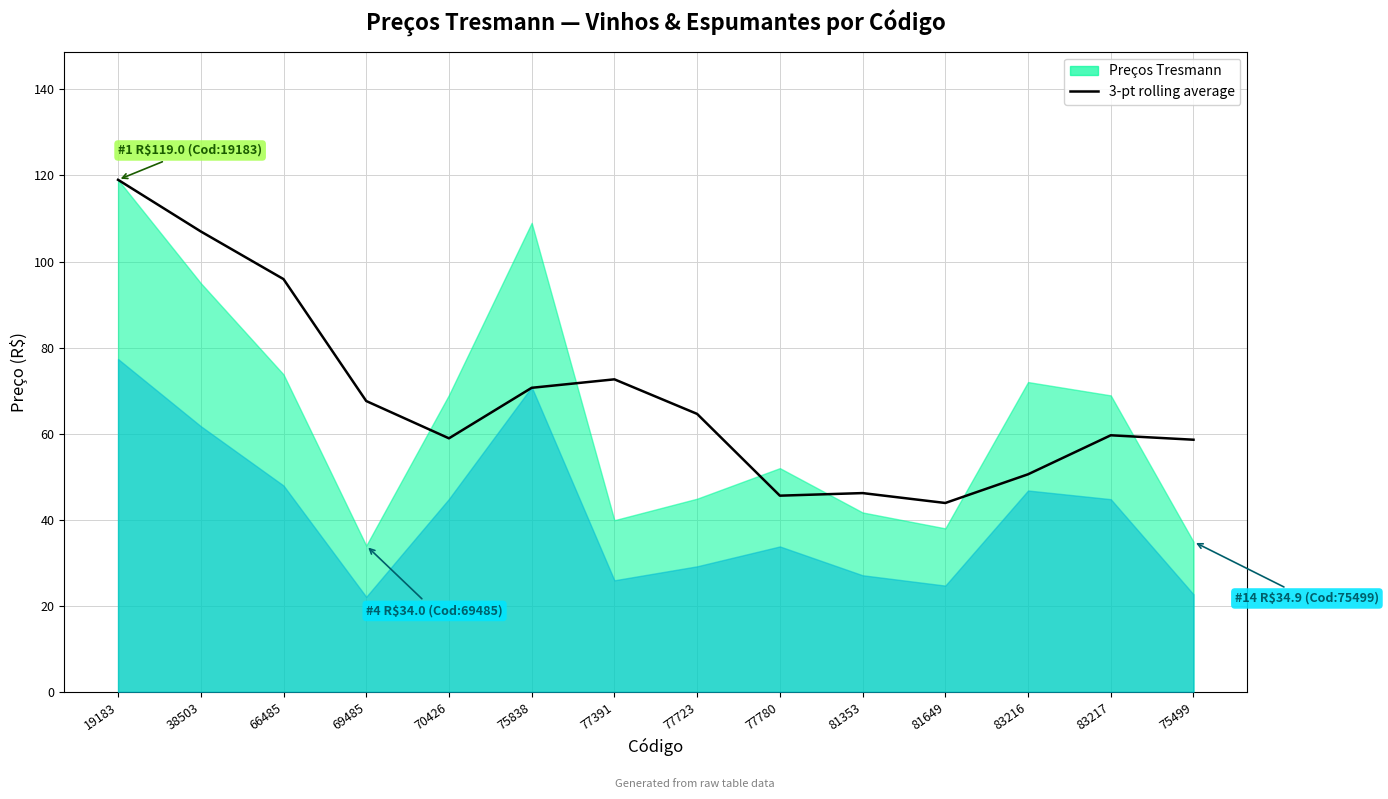

How many interior local valleys (lower than both neighbors) does the data have?

3